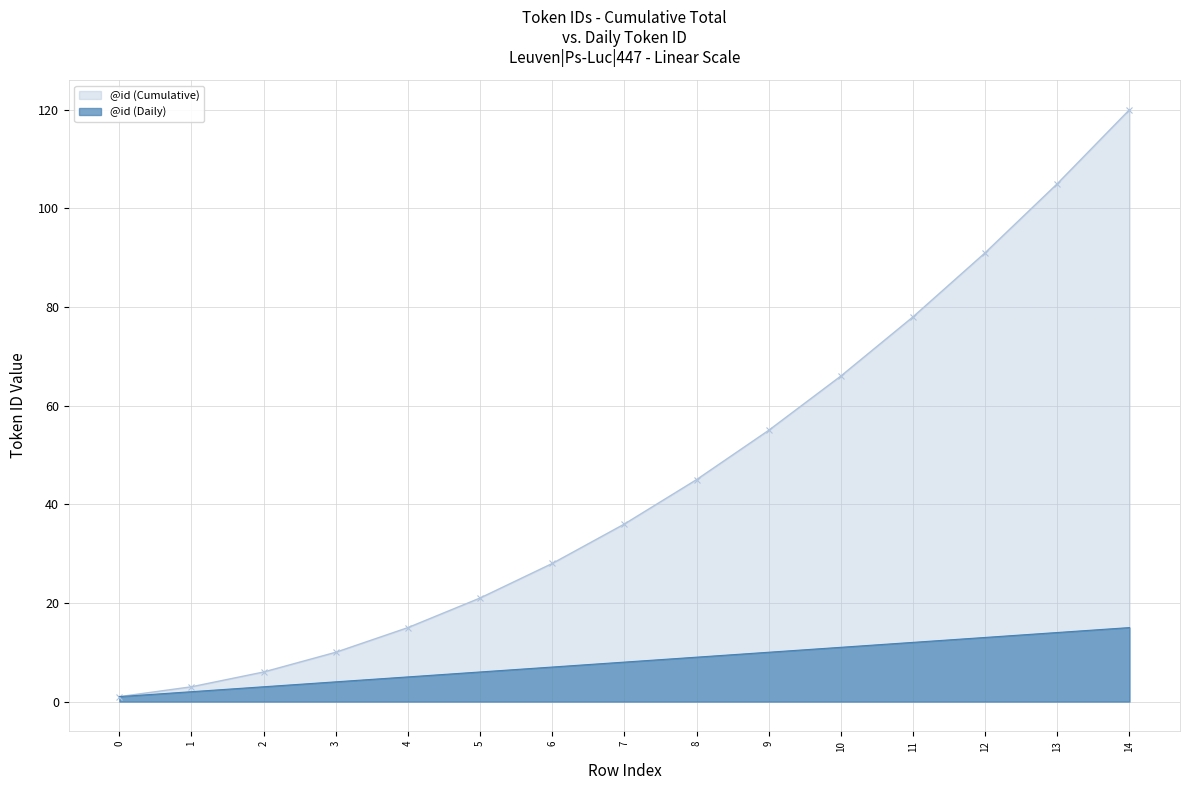

True or false: @id (Cumulative) has a value of 1 at 1.

False